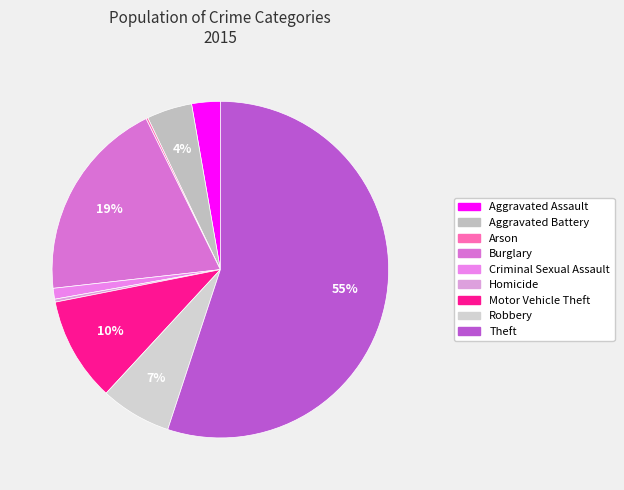

True or false: Theft accounts for 55% of the total.

True